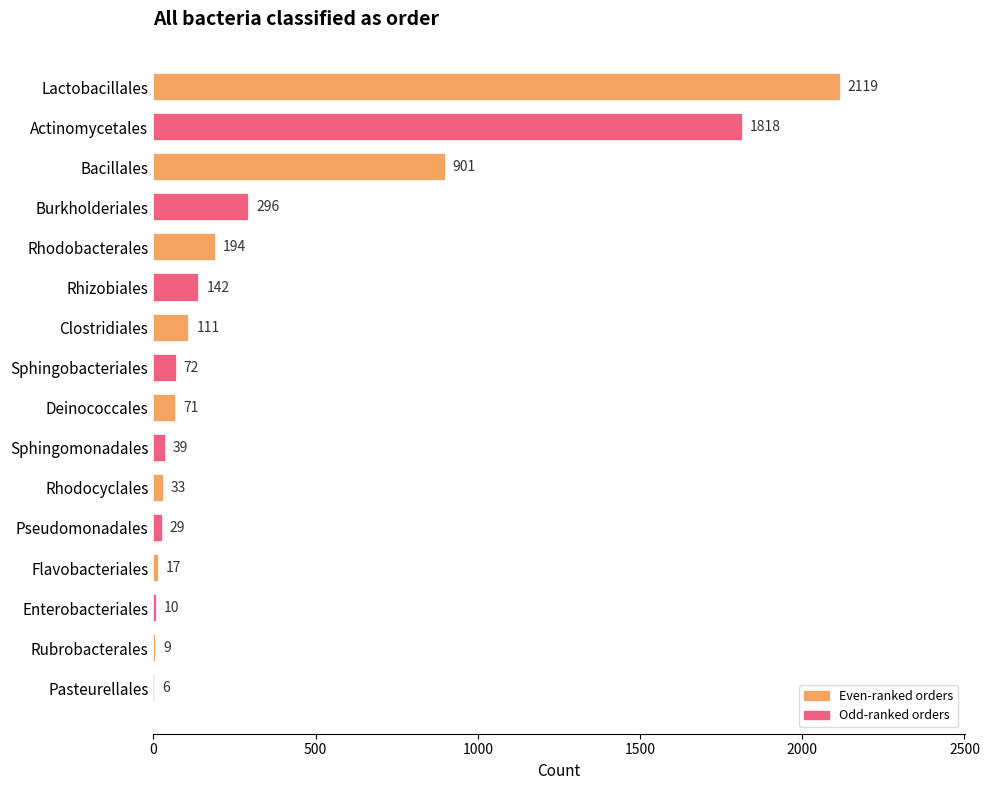

Is it true that the value at Actinomycetales is 1818?

True